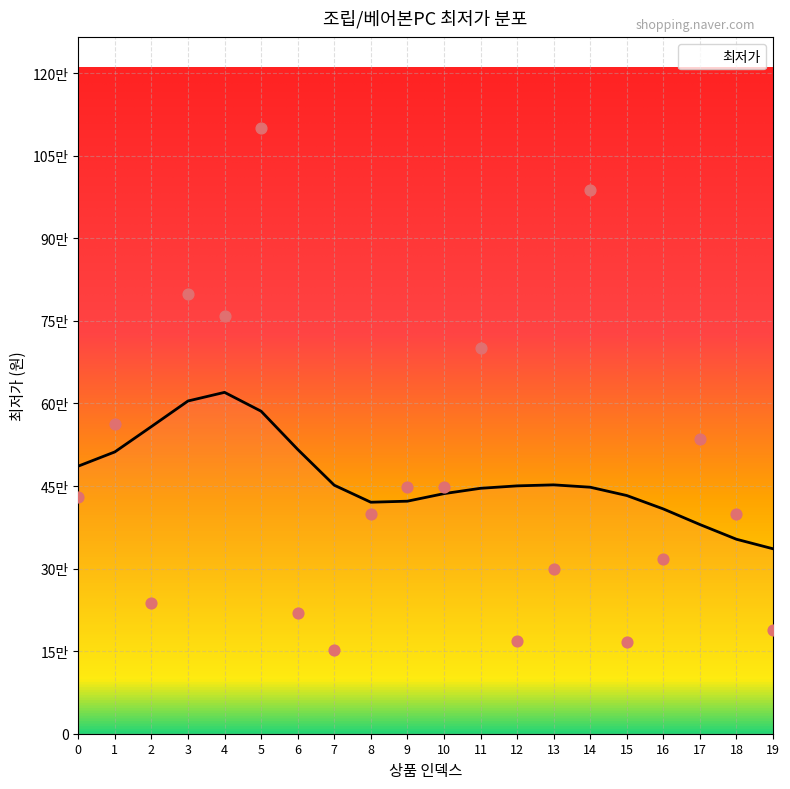

What is the change in value from 13 to 16?

+19000